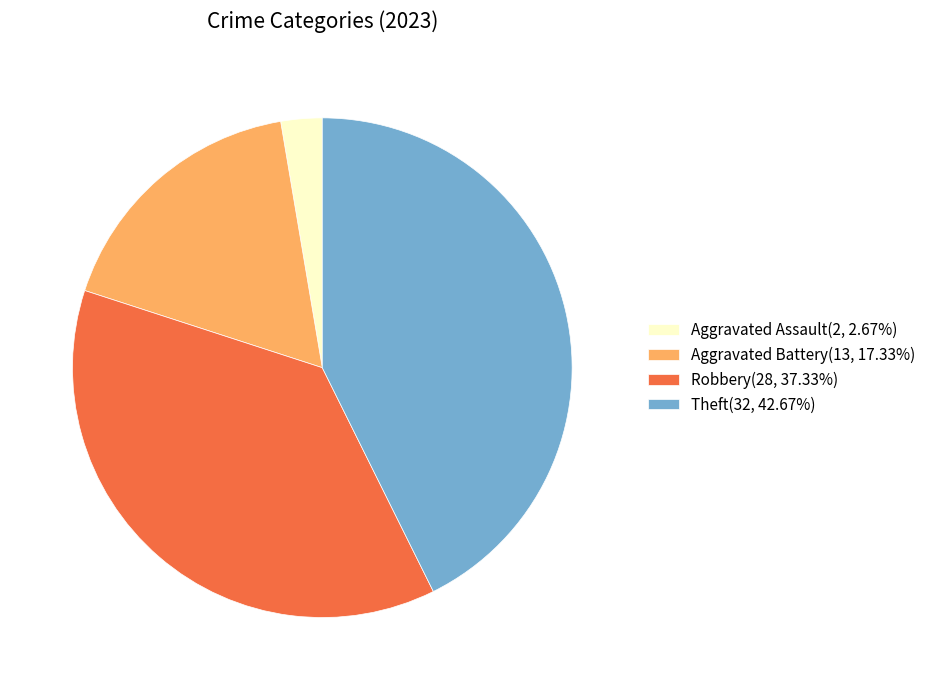

Approximately how many times larger is the value at Aggravated Battery(13, 17.33%) compared to Aggravated Assault(2, 2.67%)?

6.5